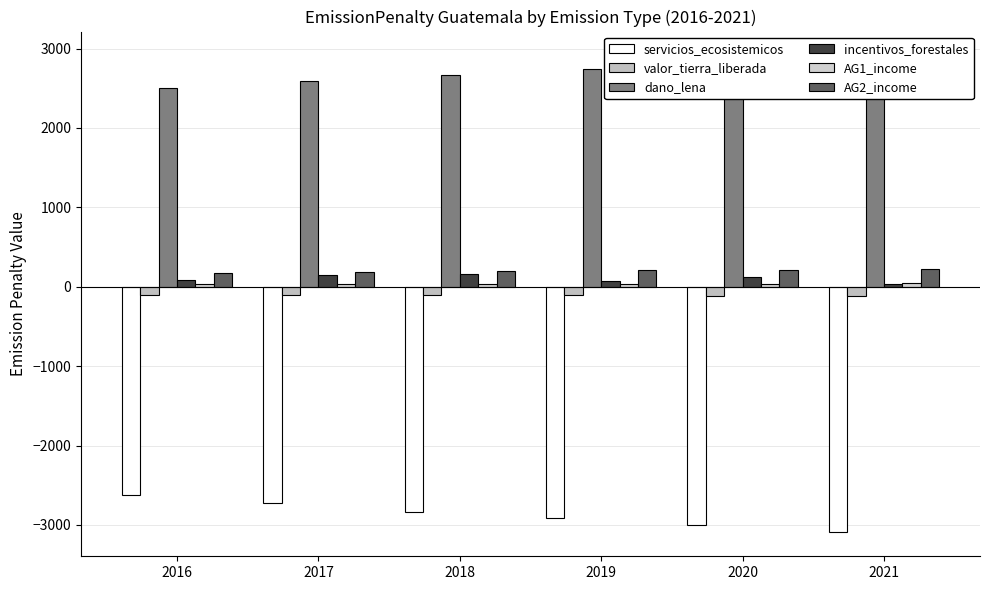

What is the difference between the maximum and minimum values in the dano_lena series?

413.8